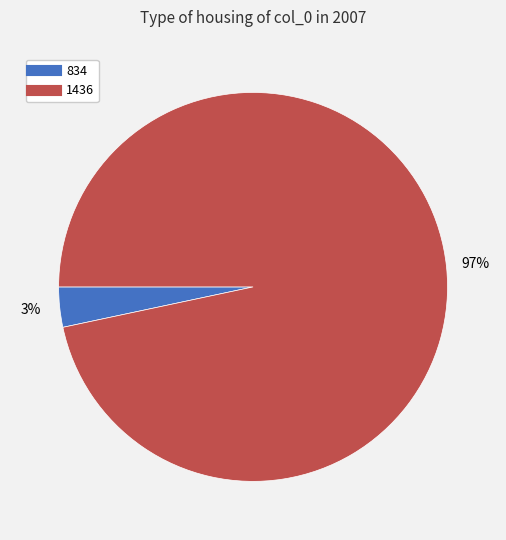

Is there a majority slice in this chart?

Yes